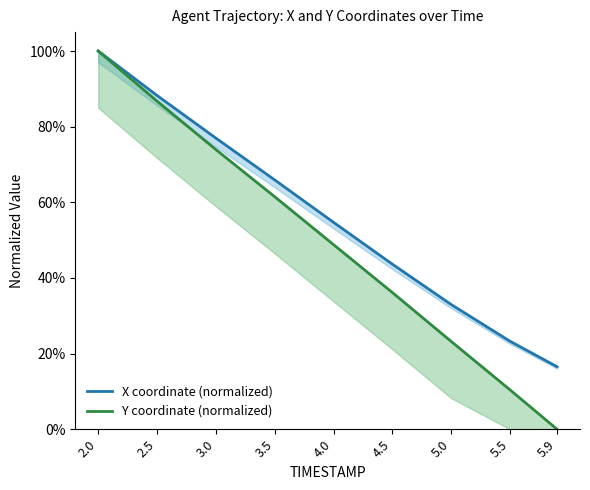

Reading right to left, extract all data points from this chart.

X coordinate (normalized): 0.2	0.2	0.3	0.4	0.5	0.7	0.8	0.9	1.0
Y coordinate (normalized): 0.0	0.1	0.2	0.4	0.5	0.6	0.7	0.9	1.0